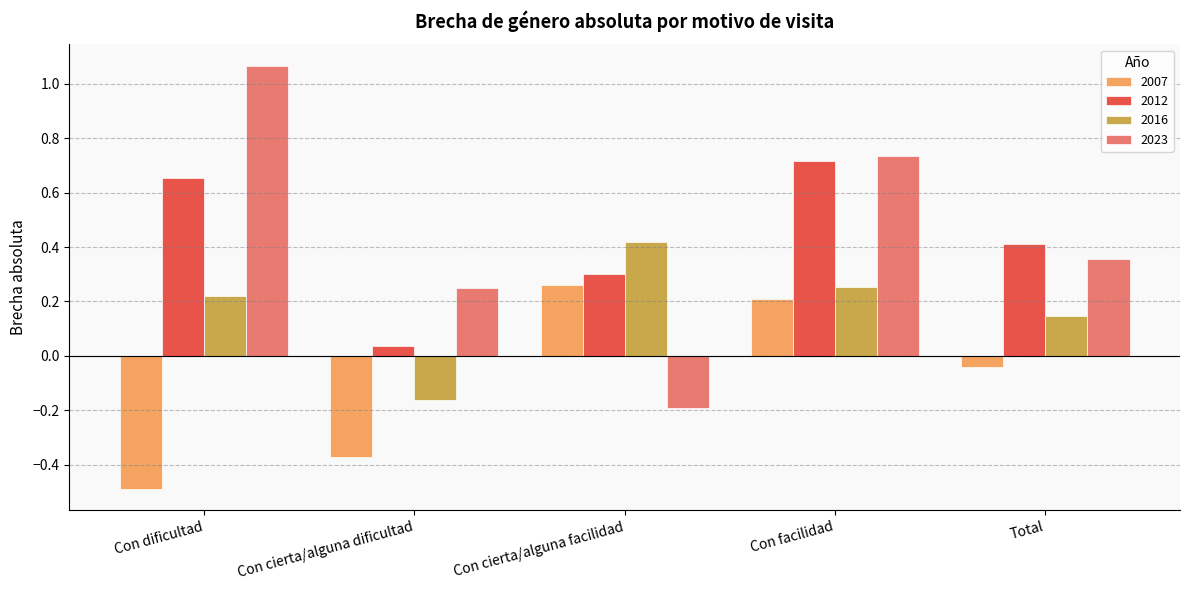

Between Con cierta/alguna dificultad and Con cierta/alguna facilidad, which series saw the biggest shift?

2007